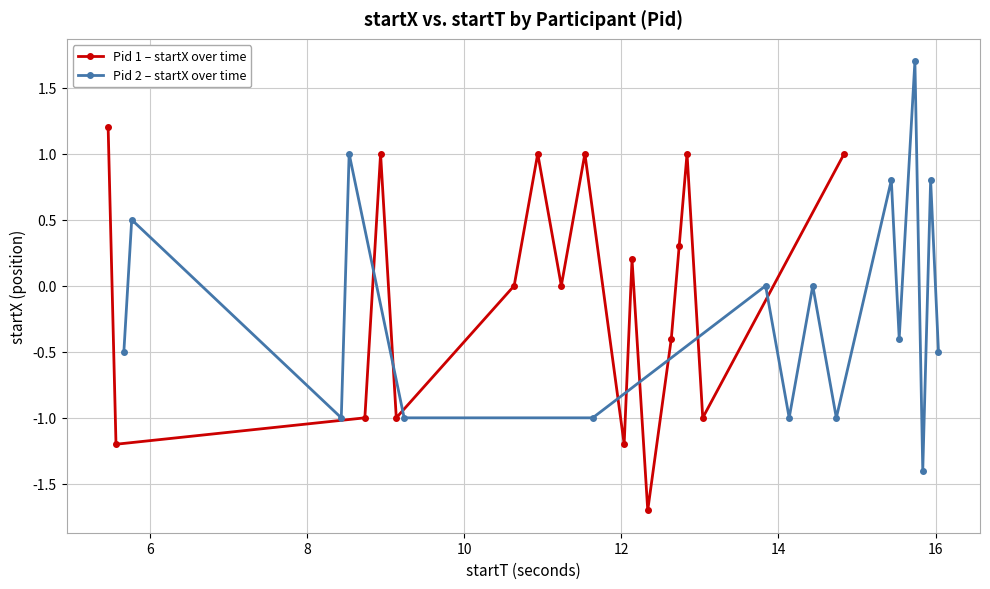

At which label does Pid 2 startX first exceed 0?

1